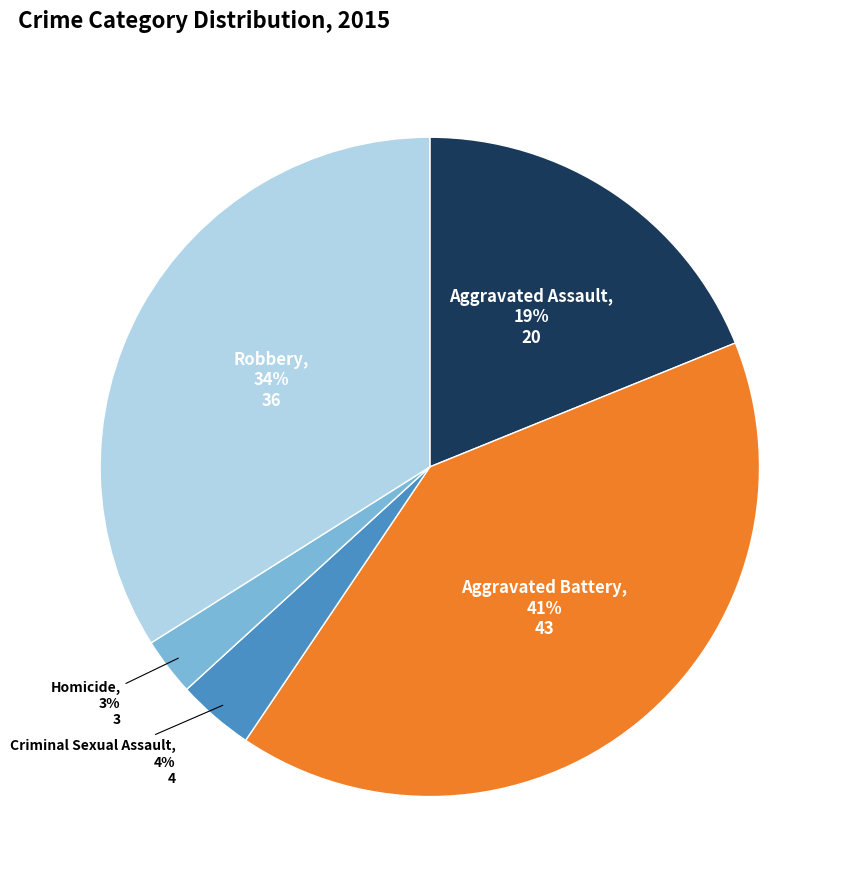

To the nearest percent, what is the combined percentage of Criminal Sexual Assault and Aggravated Assault?

23%